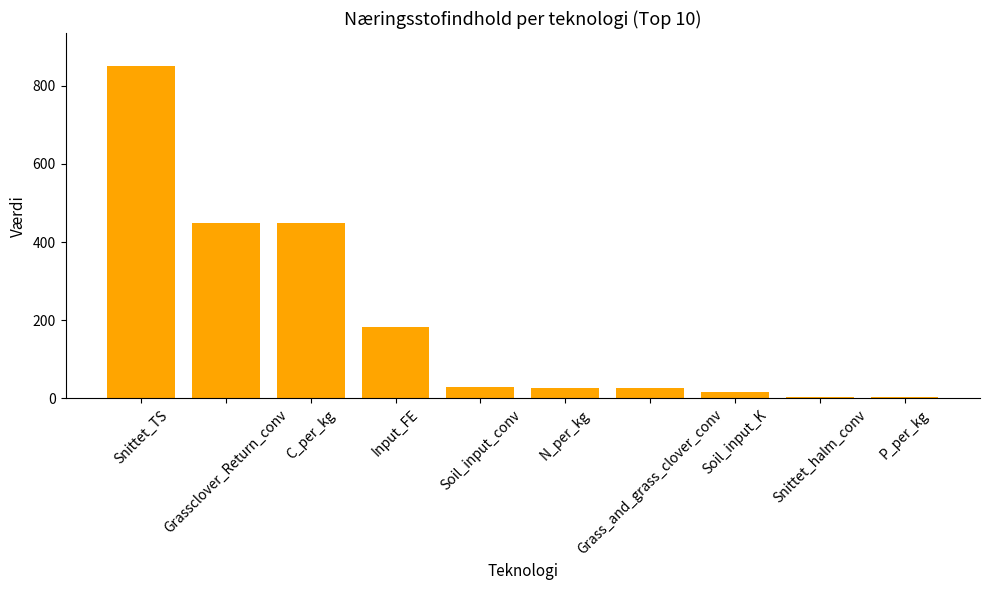

What is the greatest value displayed?

850.0